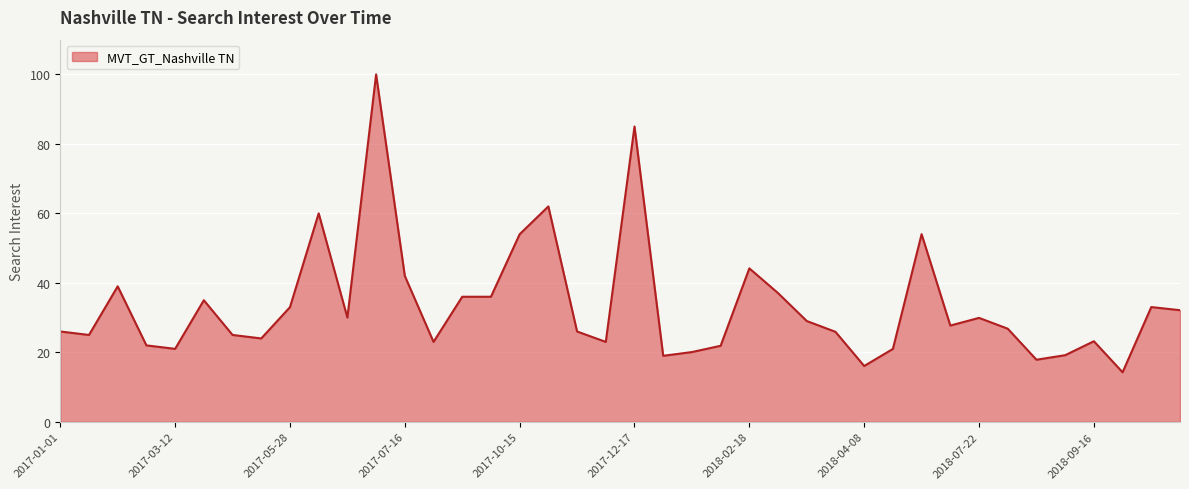

What is the difference between the maximum and minimum values?

85.7